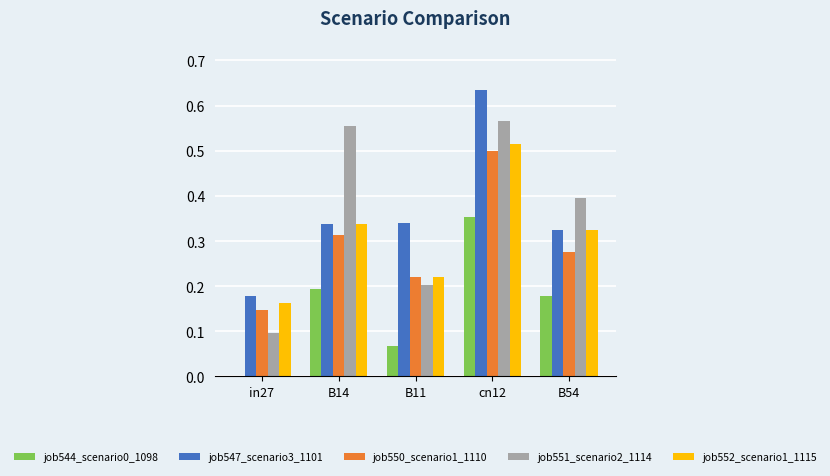

Which category has the highest value across all series?

cn12